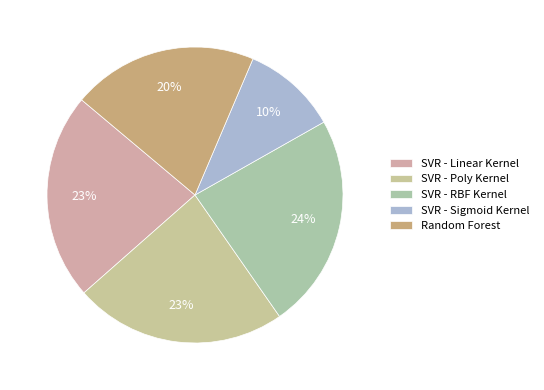

Does SVR - Linear Kernel represent more than half of the total?

No